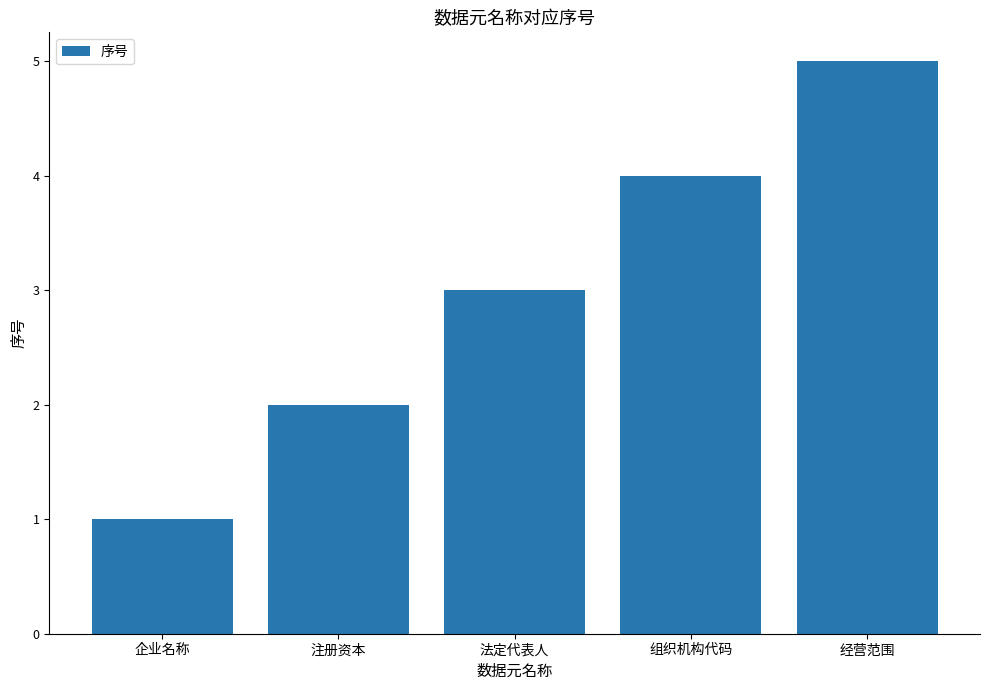

What is the minimum value shown in the chart?

1